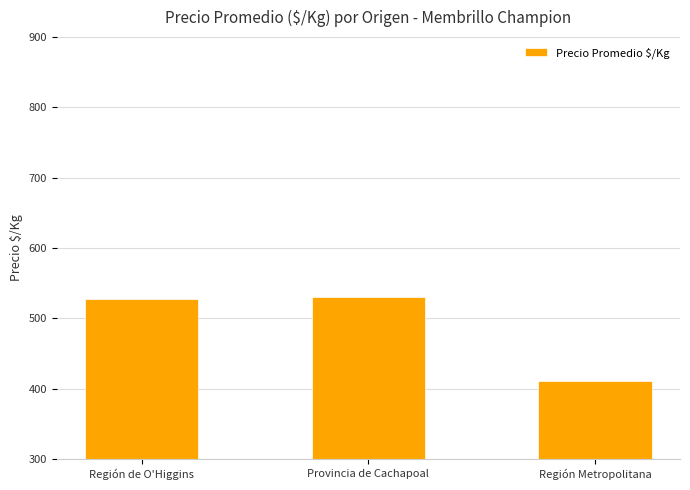

Reading right to left, transcribe all the data shown in this chart.

Región Metropolitana=411	Provincia de Cachapoal=531	Región de O'Higgins=527